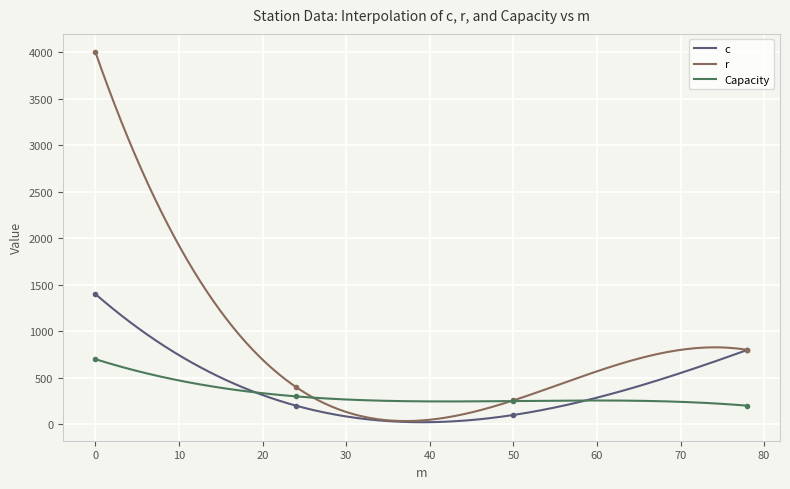

At how many categories does at least one series exceed 643?

2